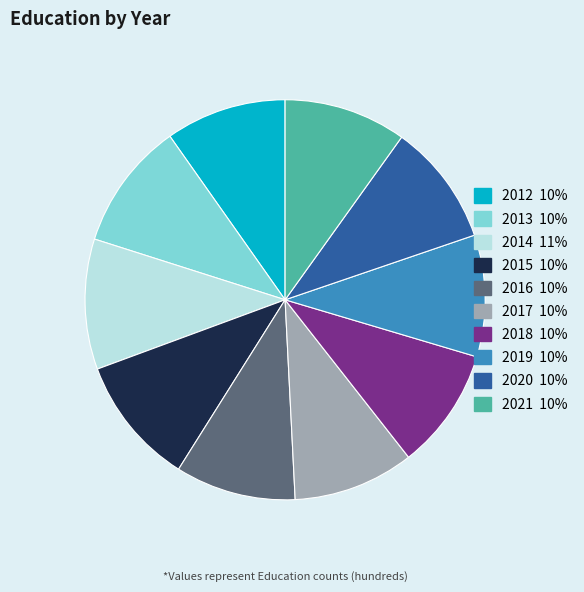

Between 2016 and 2015, which is larger?

2015